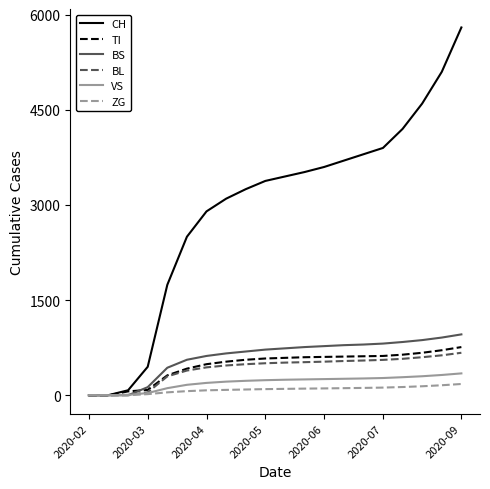

Which series has the largest total across all categories?

CH